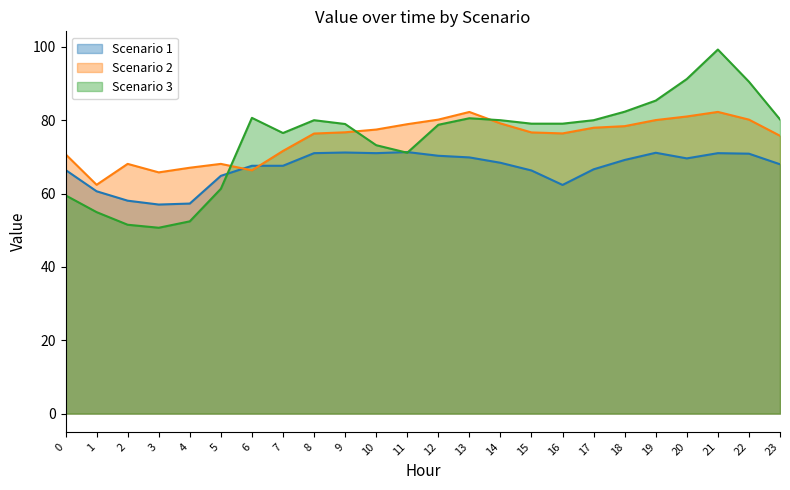

What is the approximate value of Scenario 2 at 17?

78.0